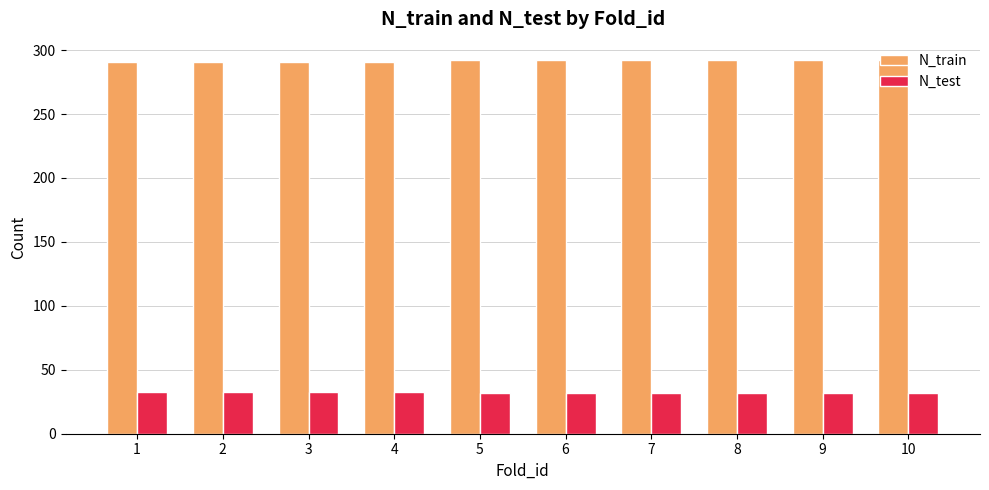

List the series in order of their peak value, lowest first.

N_test, N_train